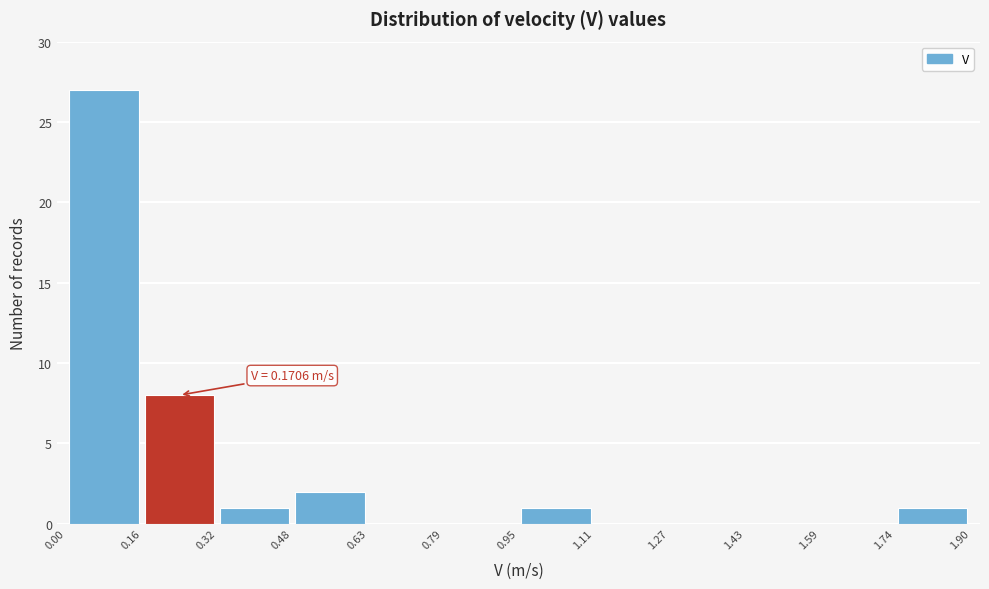

Over which range of the x-axis is the bar tallest?

0.00 to 0.16